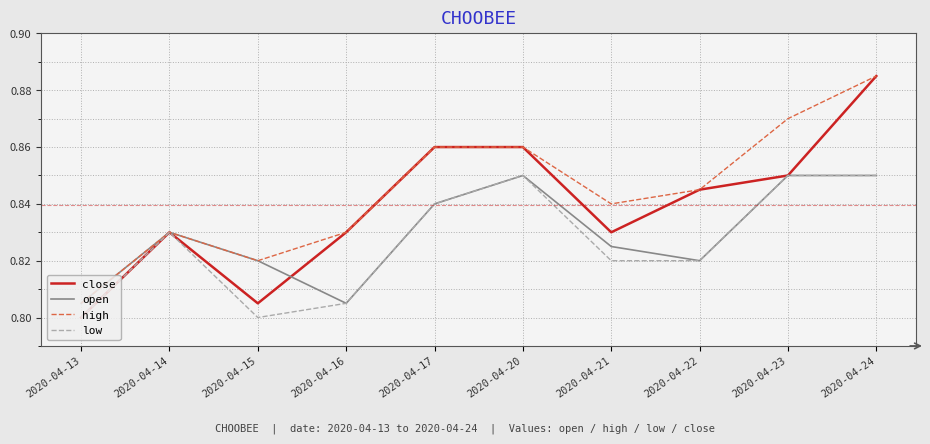

How many distinct data groups are displayed?

4